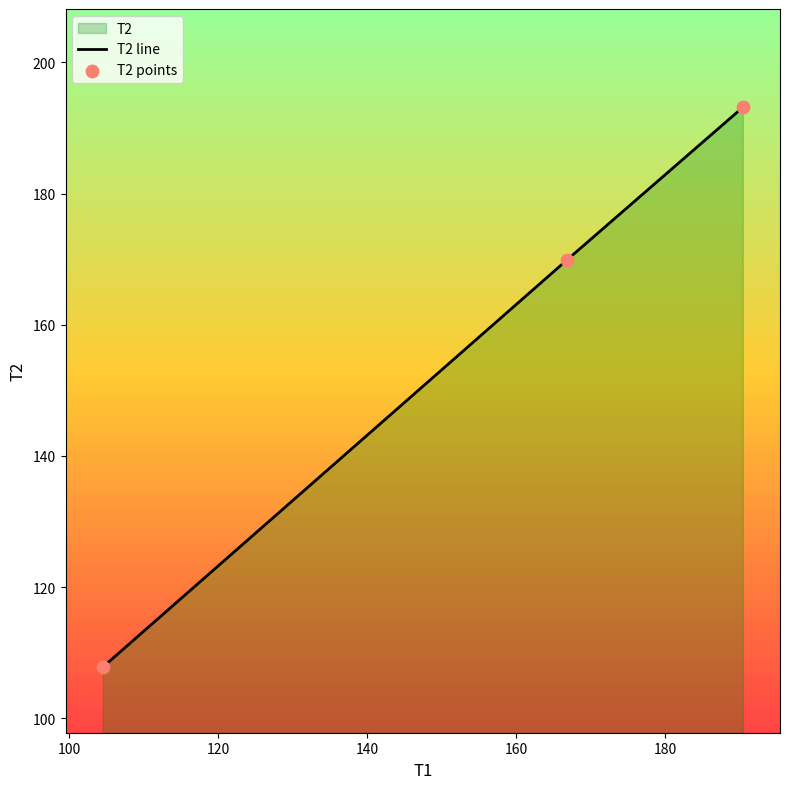

What is the difference between the second highest and minimum values?

62.0